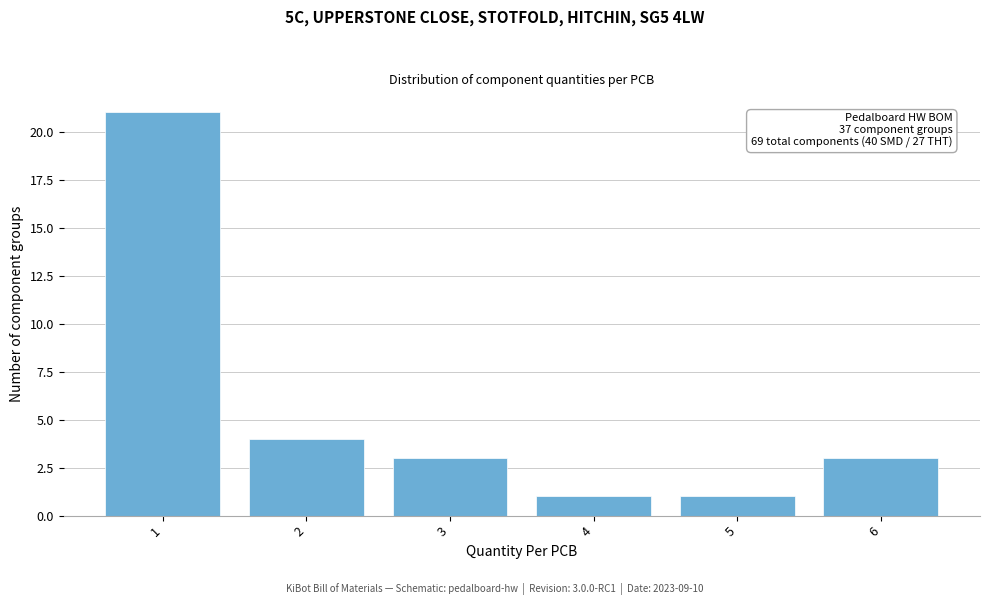

Reading left to right, what are all the values shown in this chart?

1=21	2=4	3=3	4=1	5=1	6=3